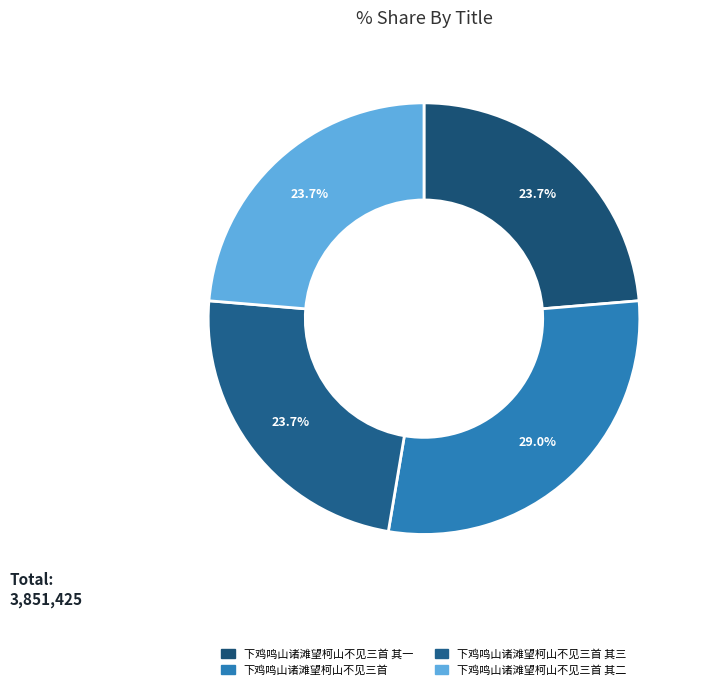

True or false: 下鸡鸣山诸滩望柯山不见三首 其三 accounts for 30% of the total.

False